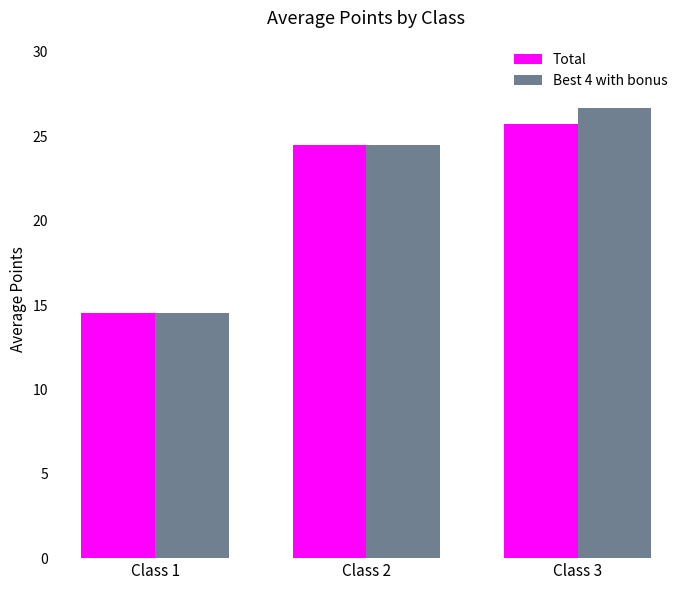

What is the spread (max minus min) of values at Class 3?

0.9